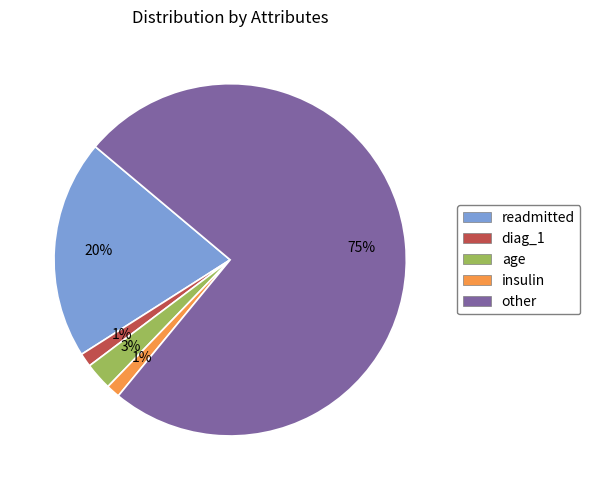

How many slices are in this pie chart?

5